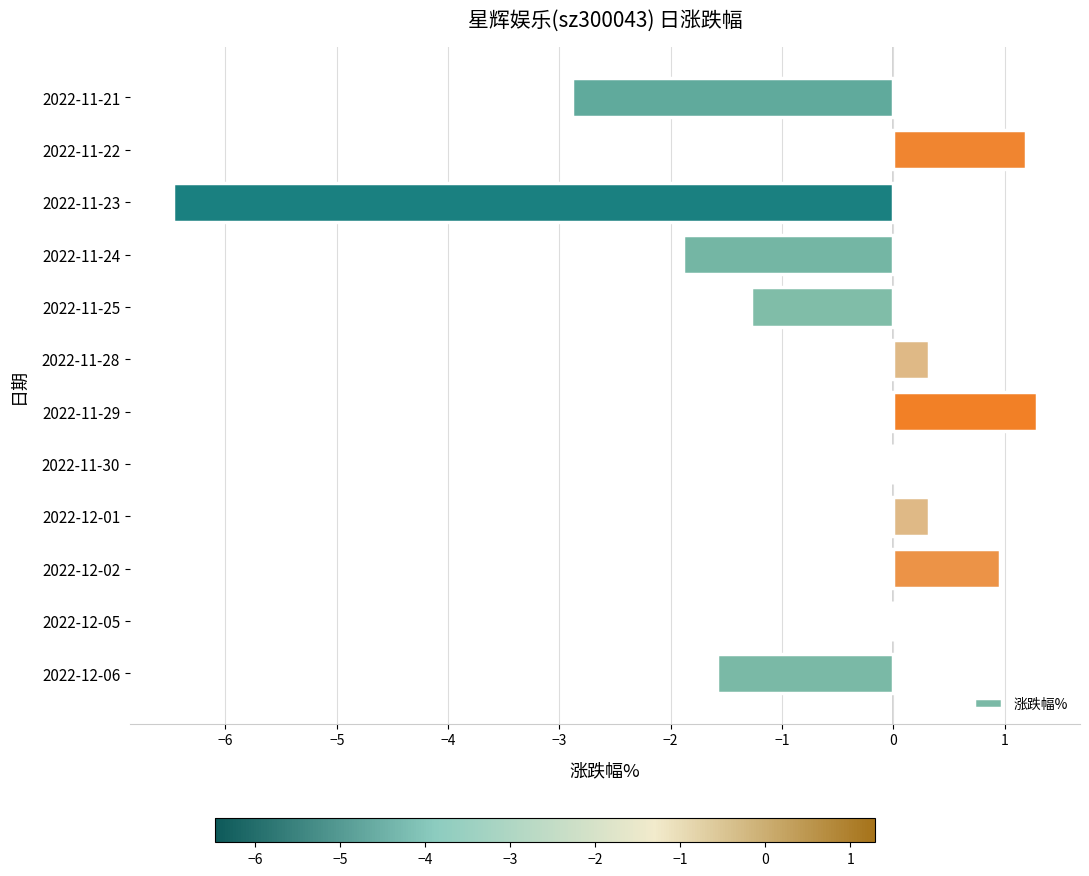

Is it true that the value at 2022-12-02 is 0.5?

False